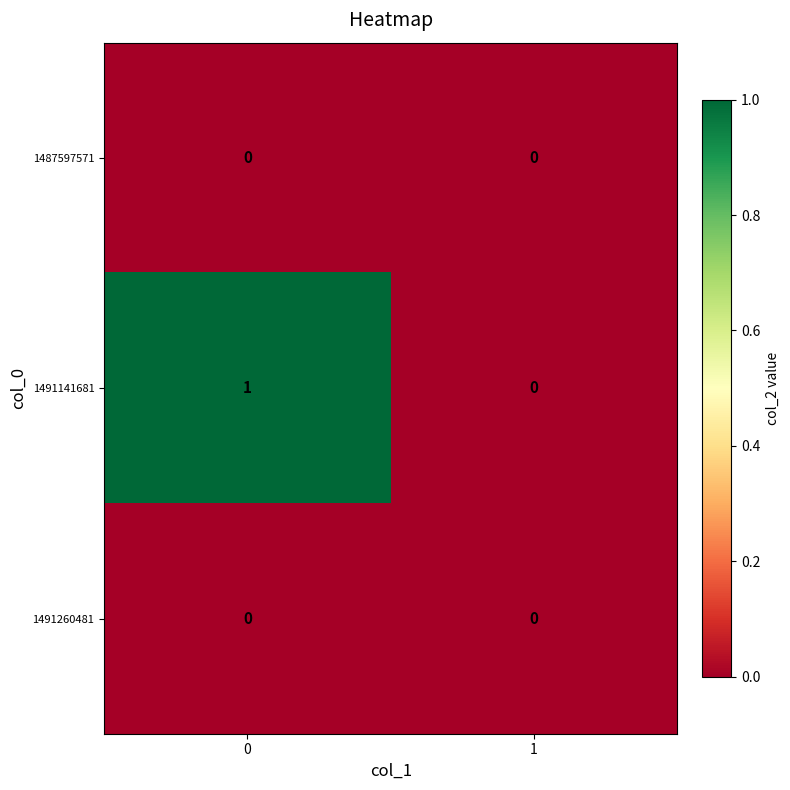

What is the greatest value displayed?

1